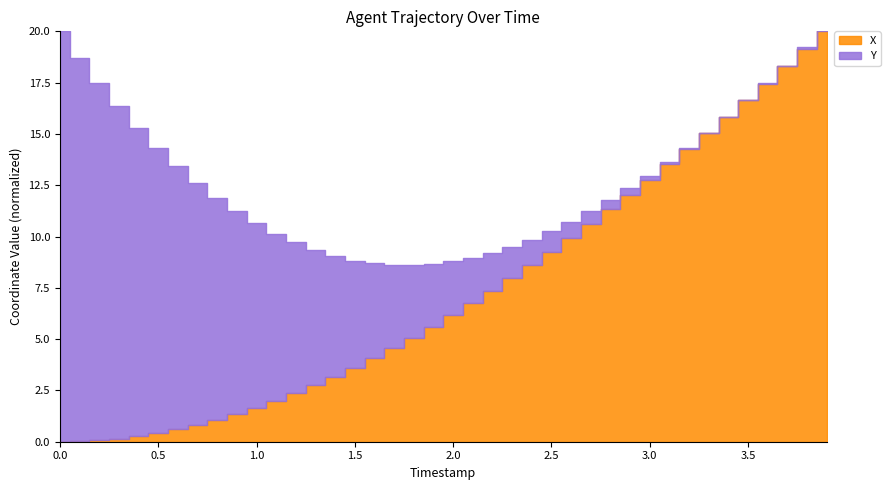

What is the label of the 34th point from the right?

0.6